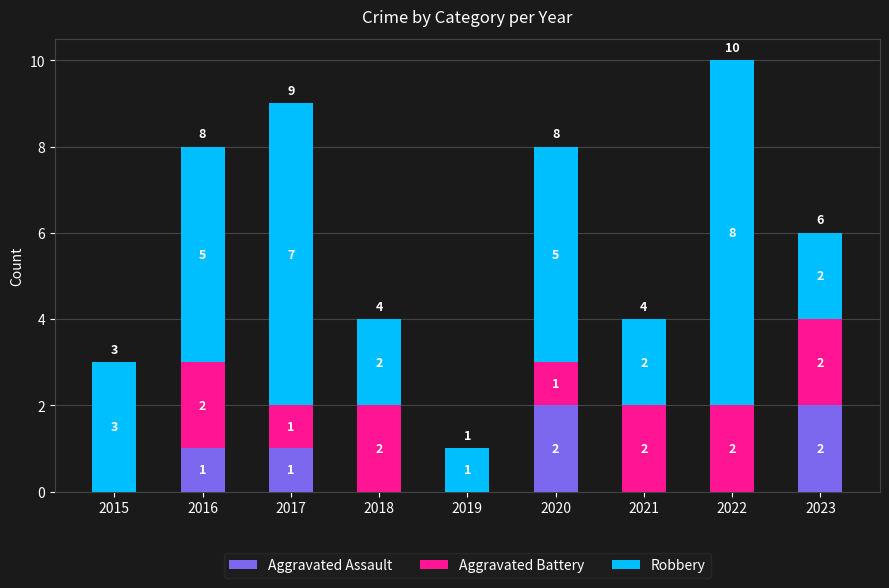

The value of Aggravated Assault at 2022 is -1. True or false?

False